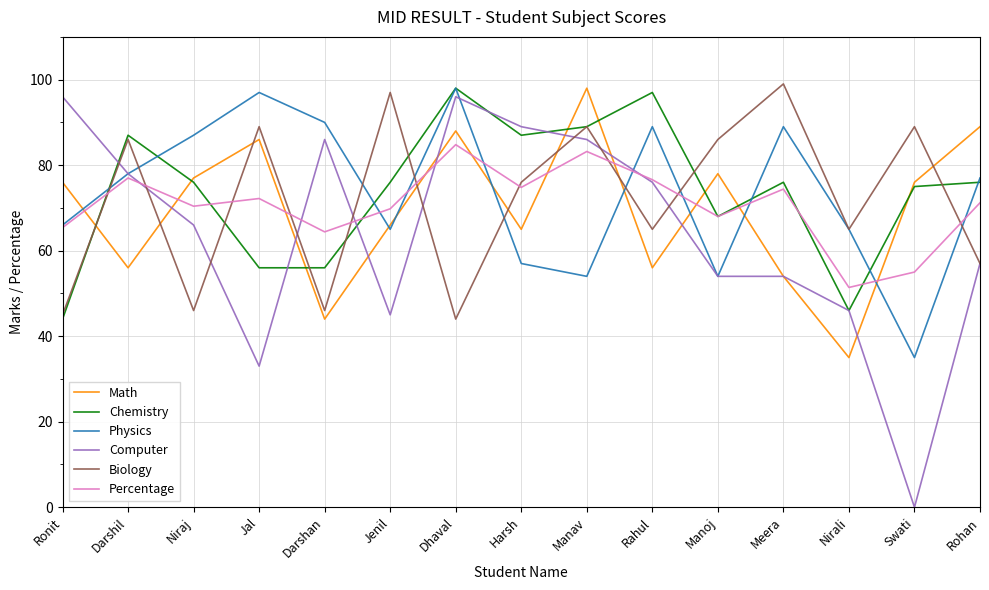

What is the greatest value displayed?

99.0